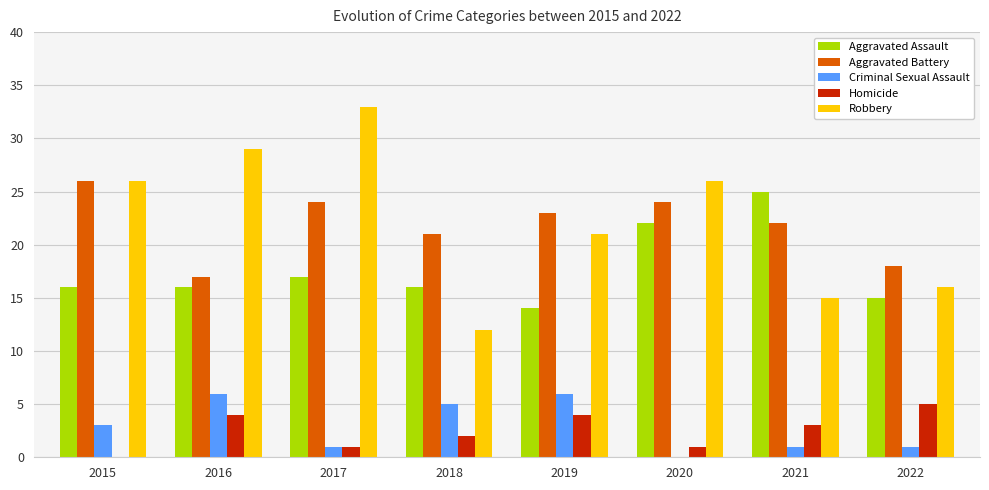

True or false: Robbery has a value of 13 at 2015.

False